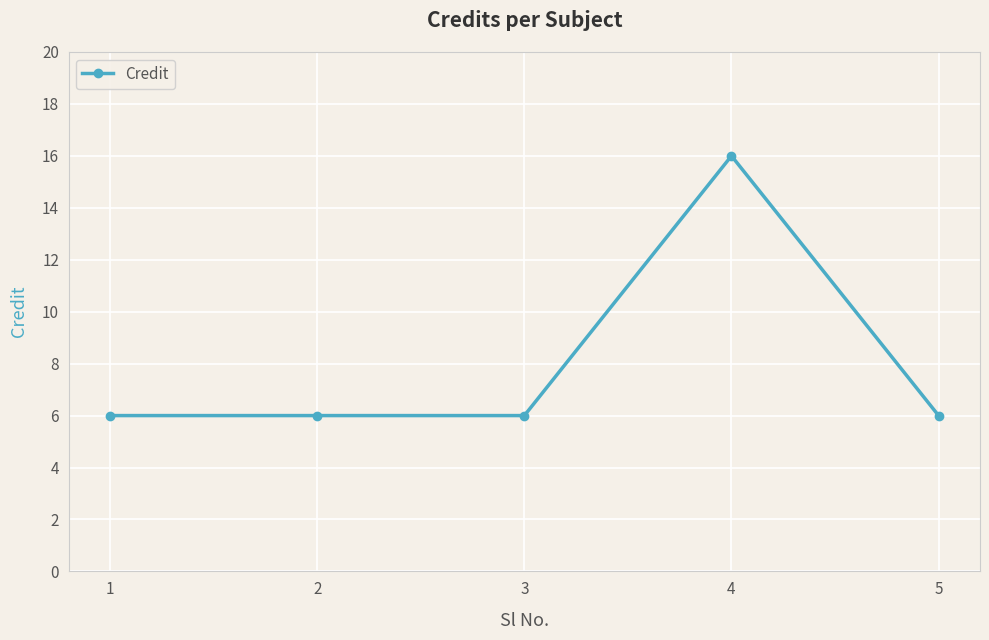

Reading left to right, what are all the values shown in this chart?

6	6	6	16	6